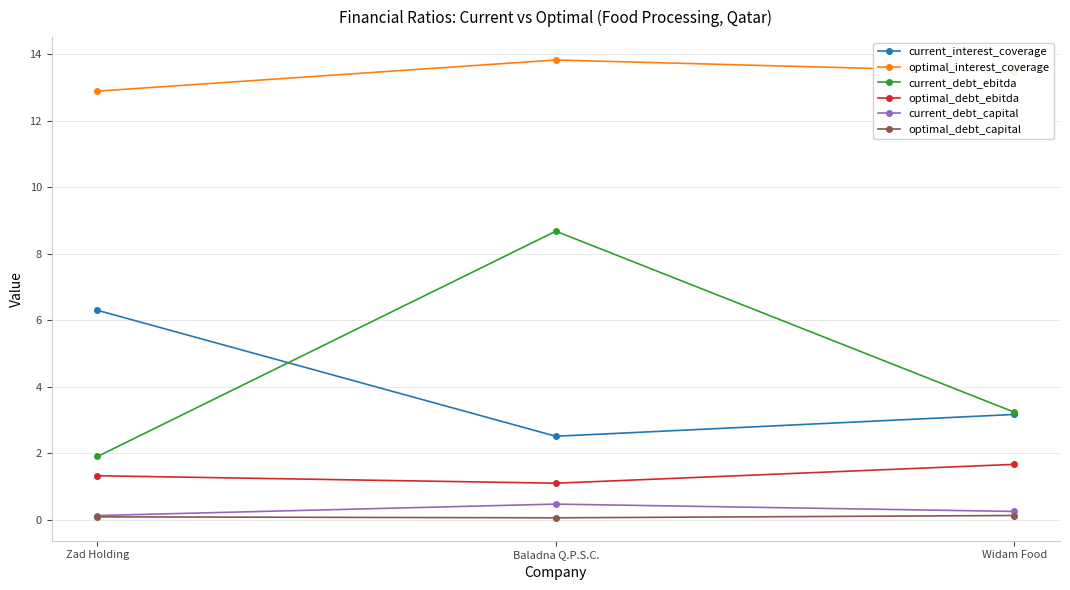

Which series has the largest total across all categories?

optimal_interest_coverage